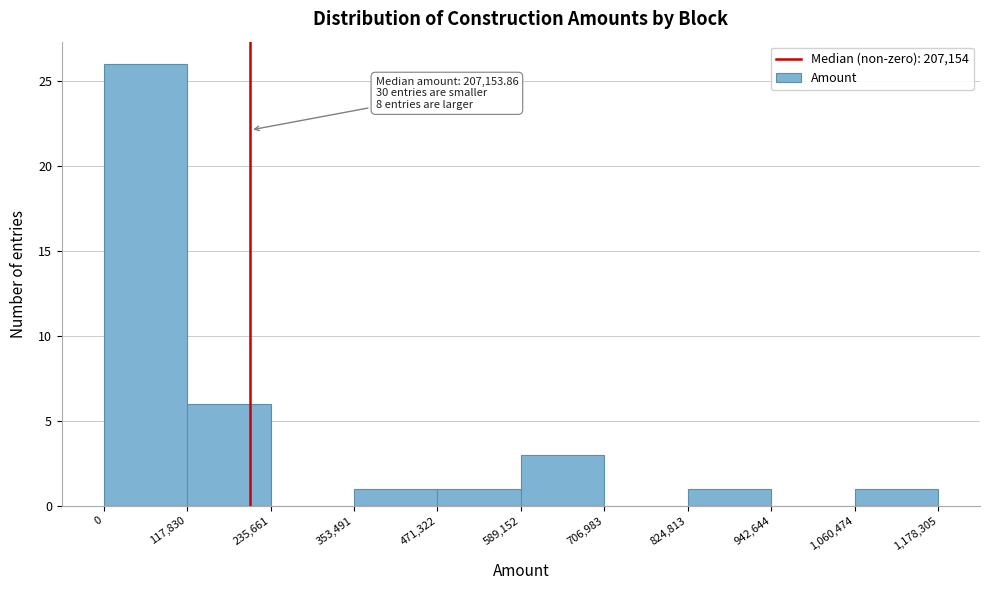

Which range on the x-axis has the tallest bar?

0 to 117,830